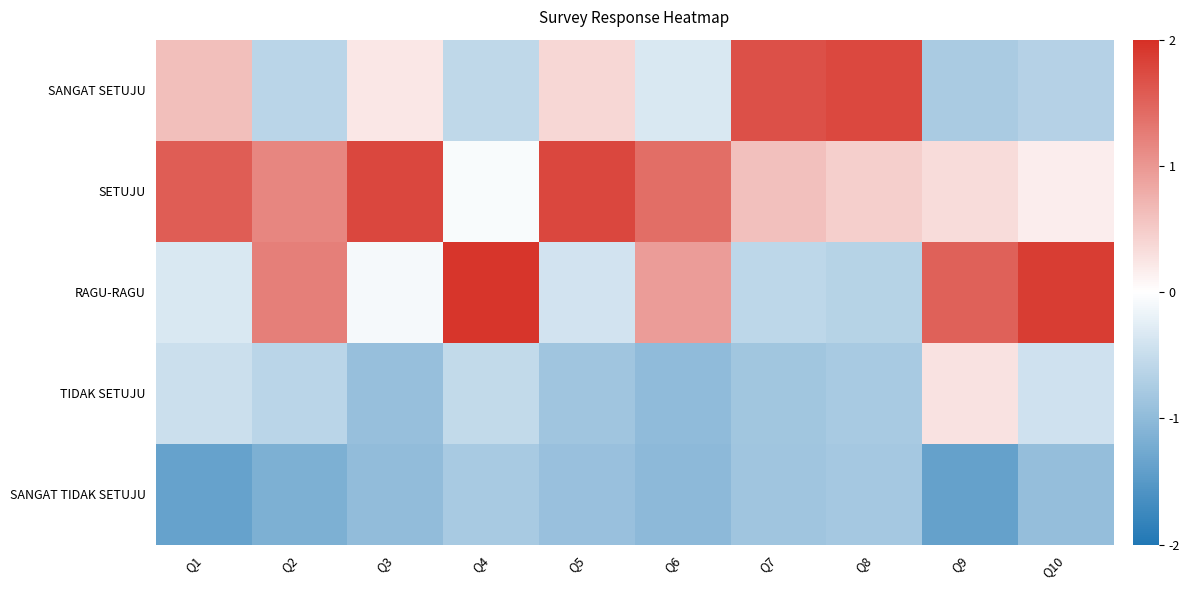

Rank the series by their average value, from lowest to highest.

SANGAT TIDAK SETUJU, TIDAK SETUJU, SANGAT SETUJU, RAGU-RAGU, SETUJU